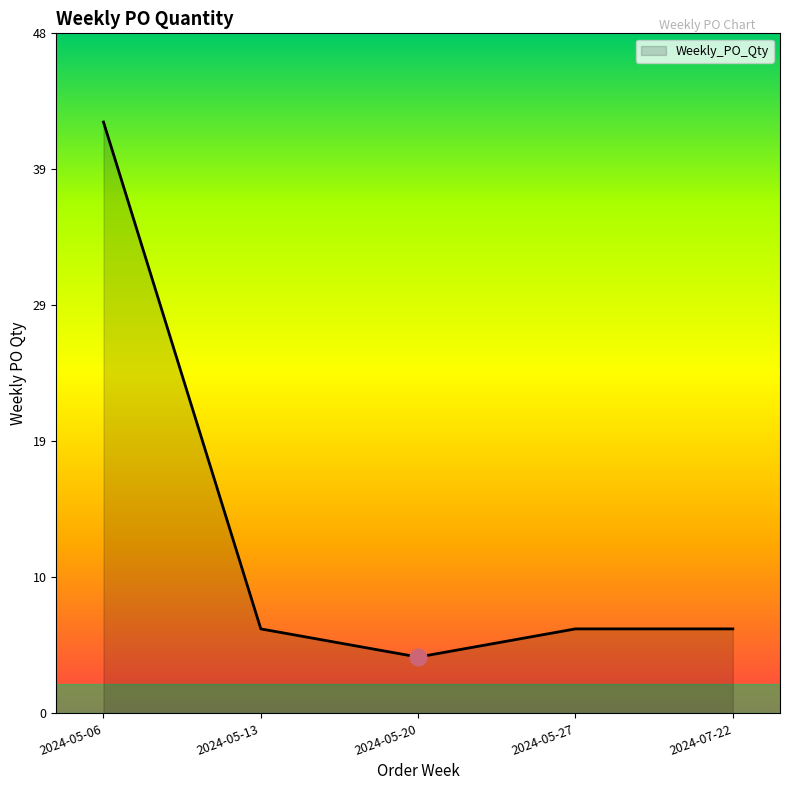

What is the difference between the values at 2024-05-06 and 2024-05-20?

38